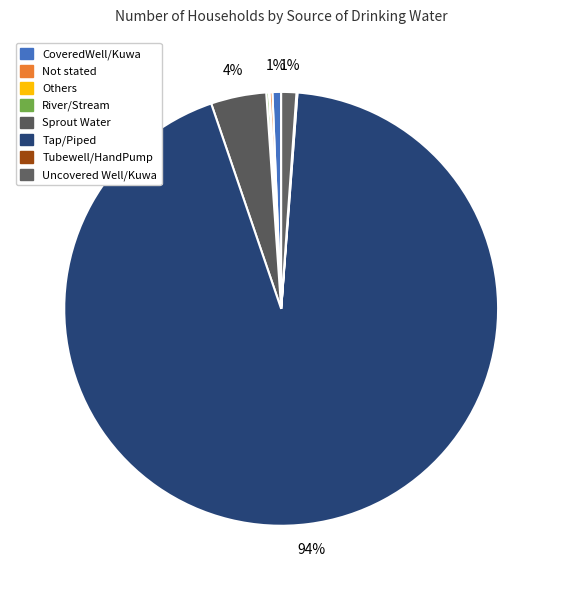

True or false: CoveredWell/Kuwa accounts for 11% of the total.

False